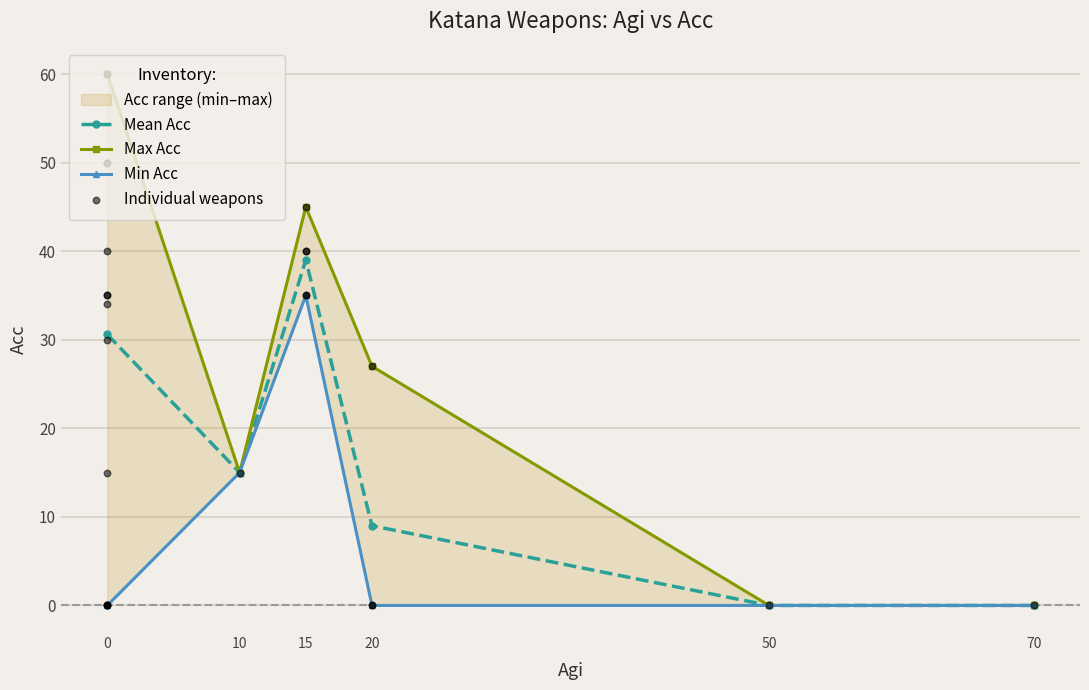

The Mean Acc series shows 9.0 at 20. True or false?

True